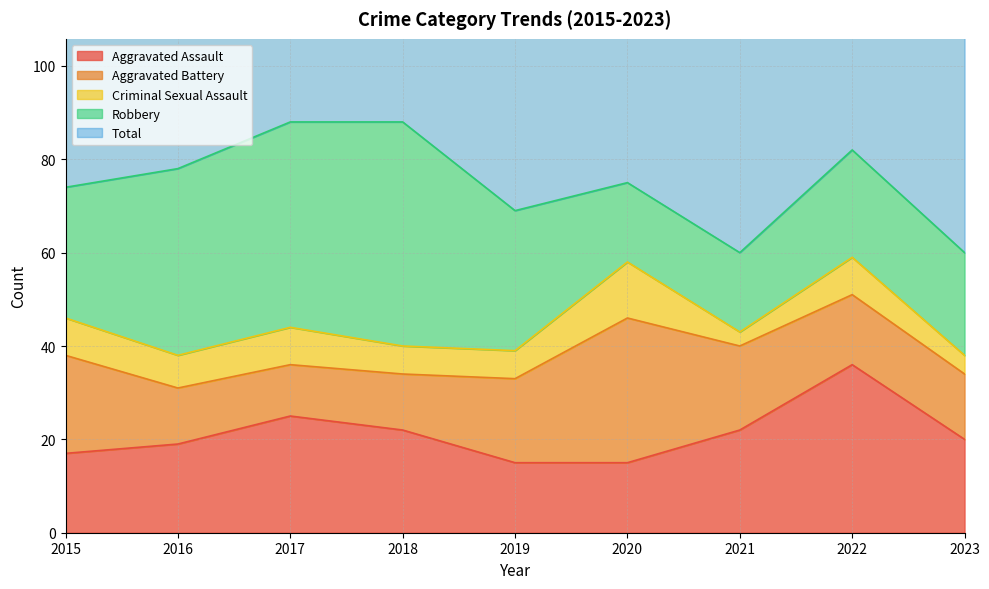

Reading left to right, transcribe all the data shown in this chart.

Aggravated Assault: 17	19	25	22	15	15	22	36	20
Aggravated Battery: 21	12	11	12	18	31	18	15	14
Criminal Sexual Assault: 8	7	8	6	6	12	3	8	4
Robbery: 28	40	44	48	30	17	17	23	22
Total: 77	79	89	92	69	75	61	85	63